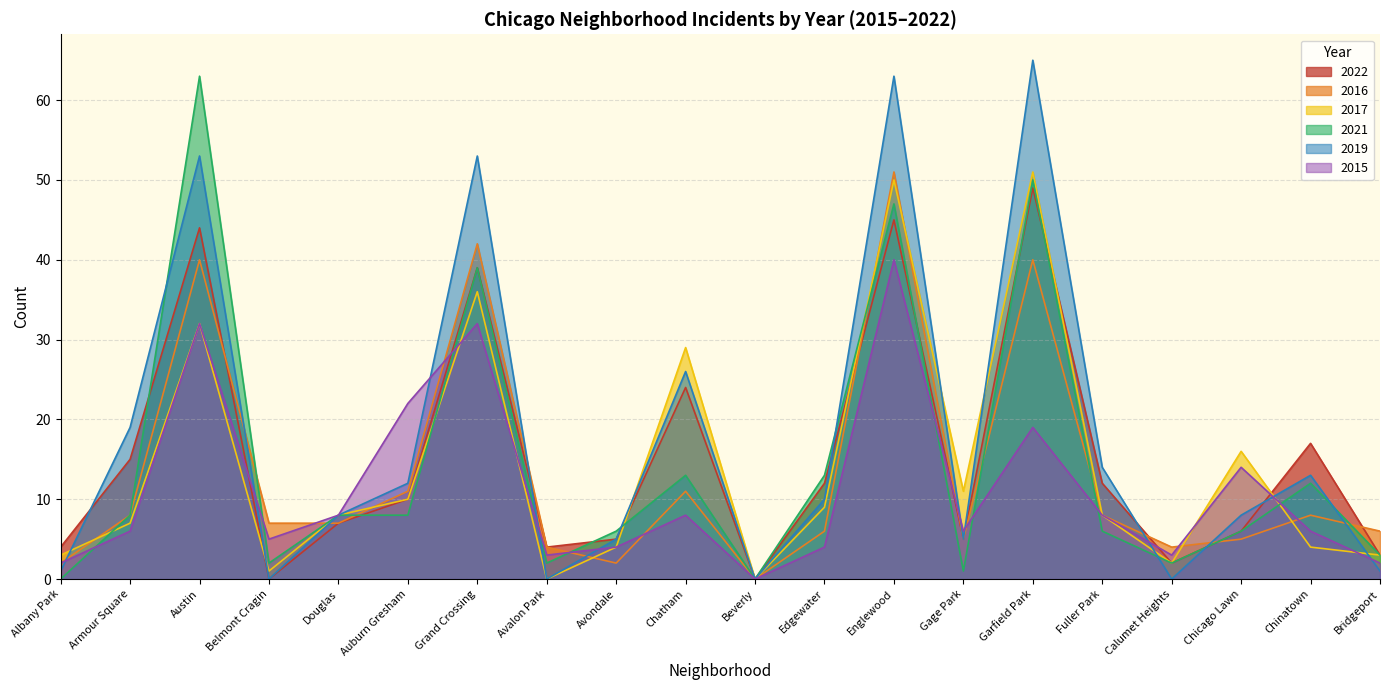

The value of 2017 at Gage Park is 17. True or false?

False